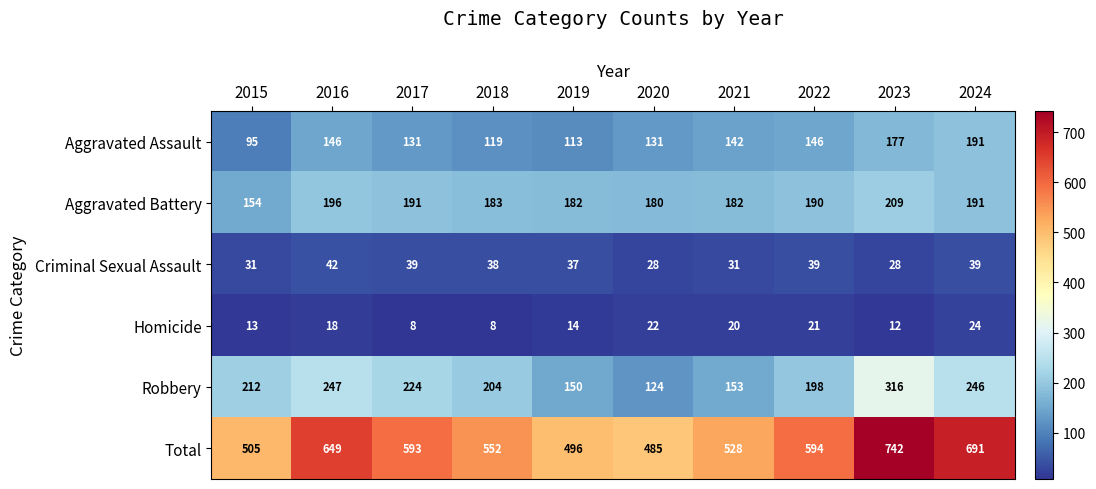

The Aggravated Battery series shows 331 at 2017. True or false?

False